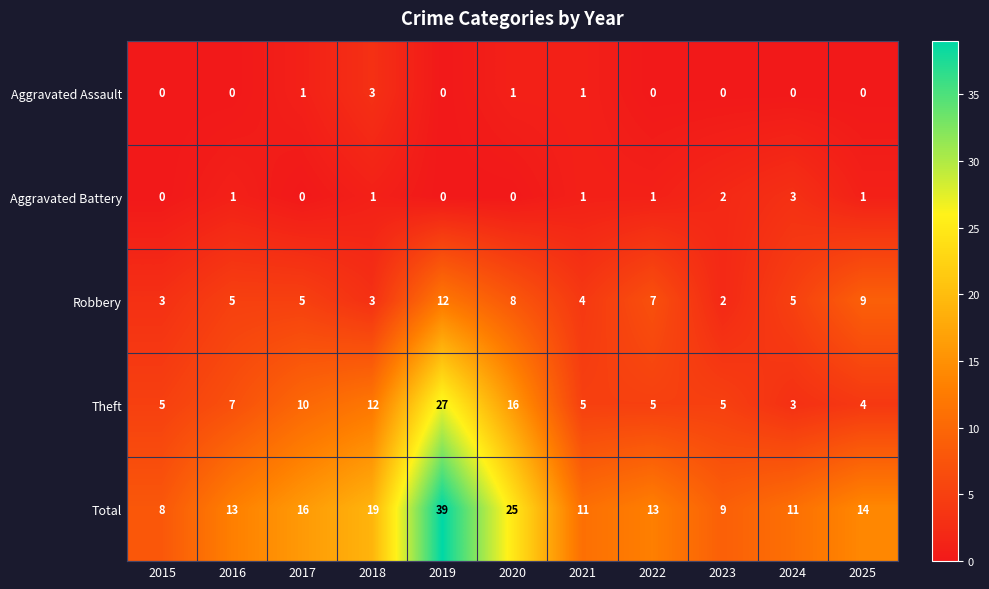

What is the average value of the Total series?

16